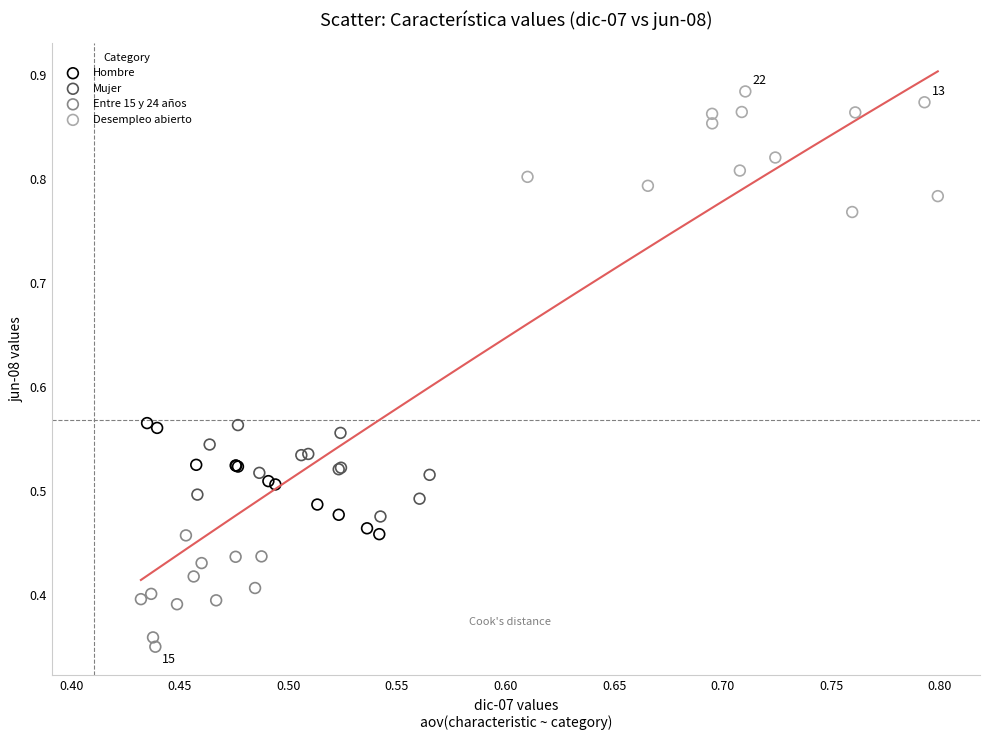

Which series reaches the maximum Y coordinate?

Desempleo abierto